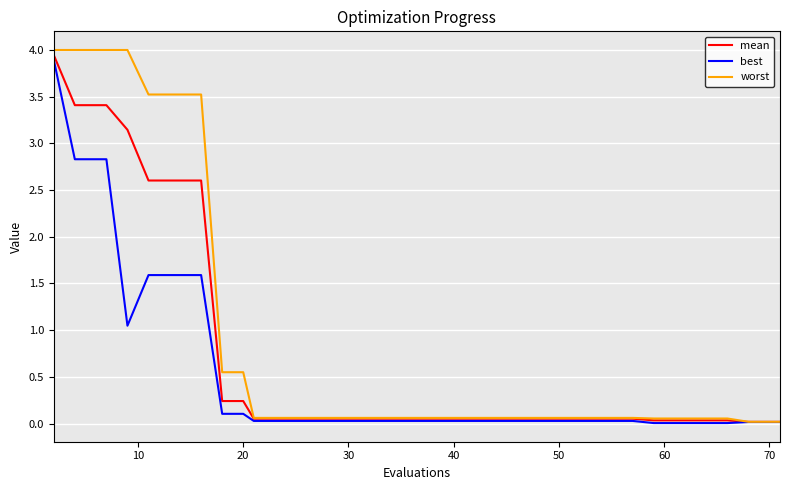

Which series has the widest spread of values?

worst